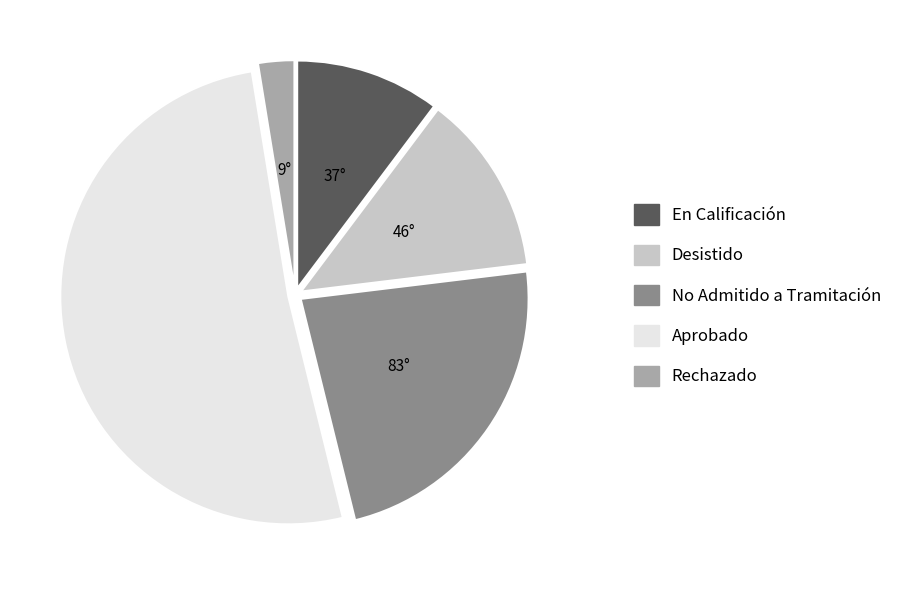

Combined, do No Admitido a Tramitación and Desistido account for over 50%?

No